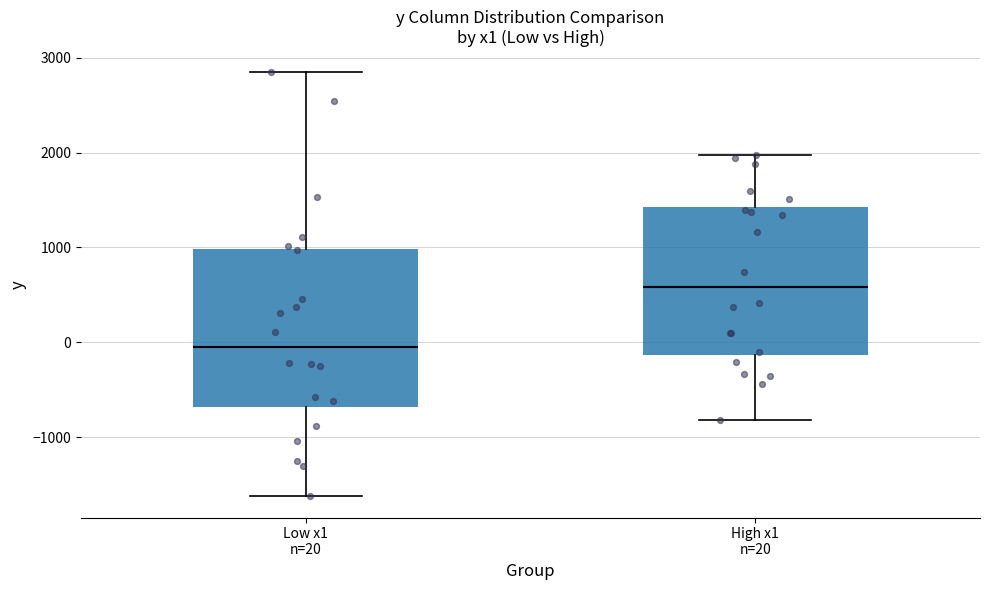

Where is the lower edge of the box for High x1 n=20 on the y-axis? The values are not printed on the chart, so give them approximately, as read against the axis.

-100